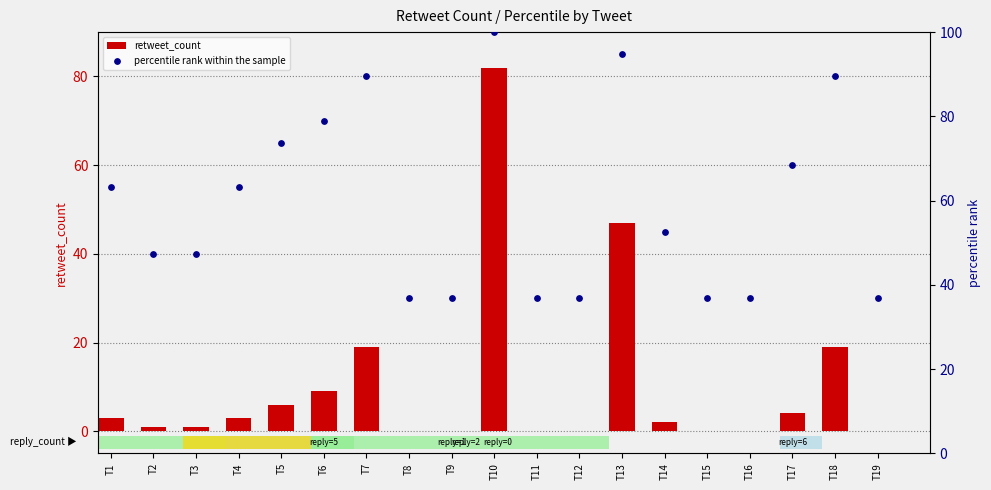

What are all the series names shown in the legend?

retweet_count, percentile rank within the sample